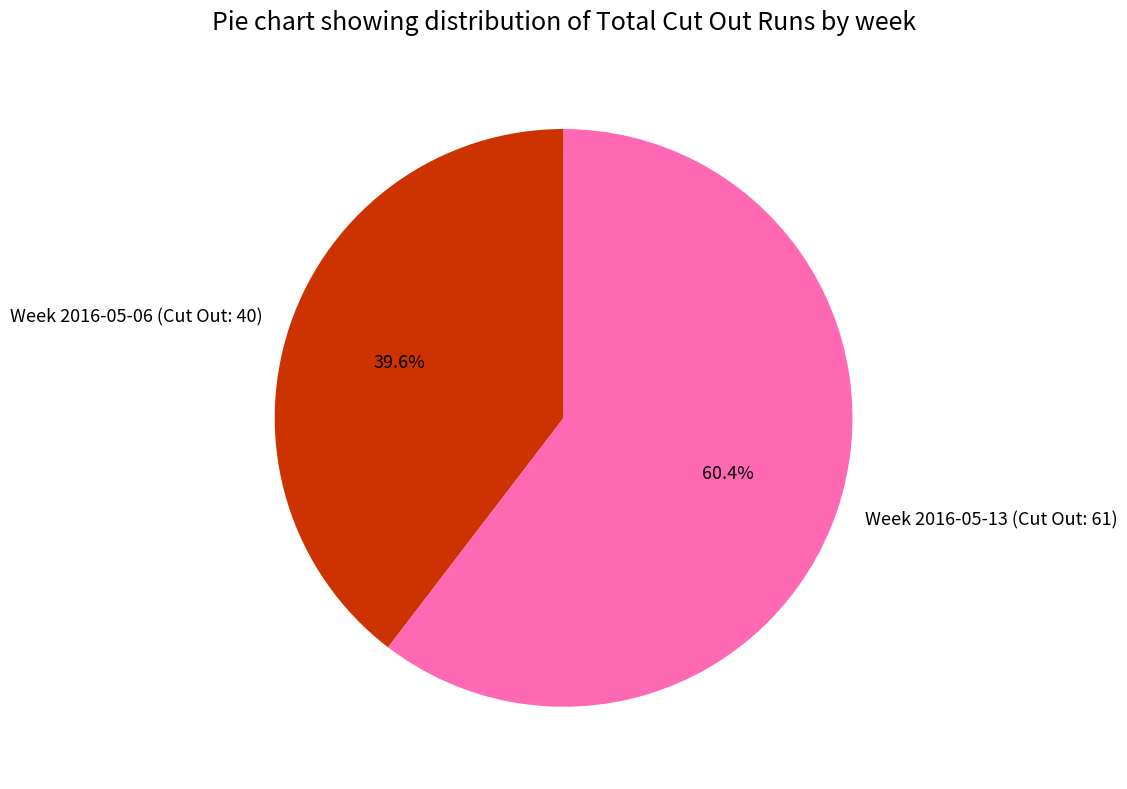

Rank the categories by value from lowest to highest.

Week 2016-05-06 (Cut Out: 40), Week 2016-05-13 (Cut Out: 61)